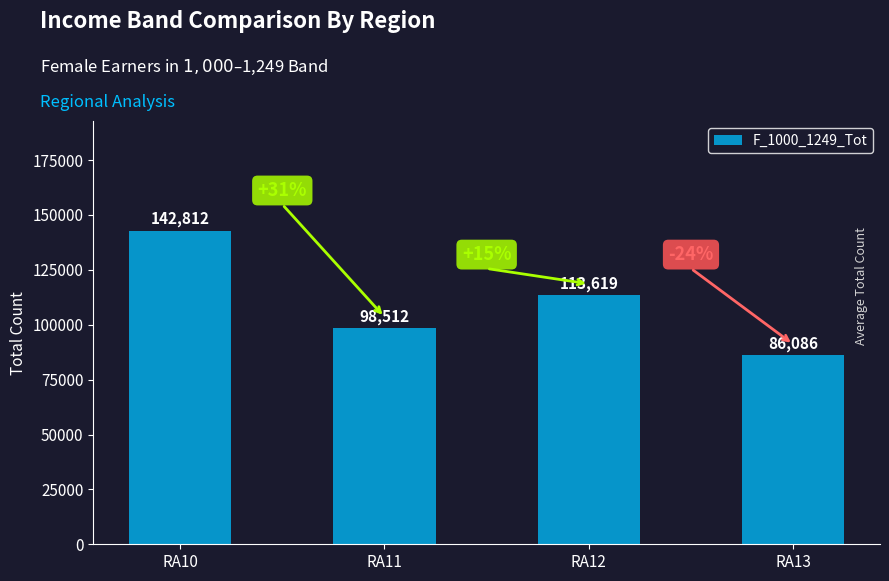

How many bars are there in total?

4